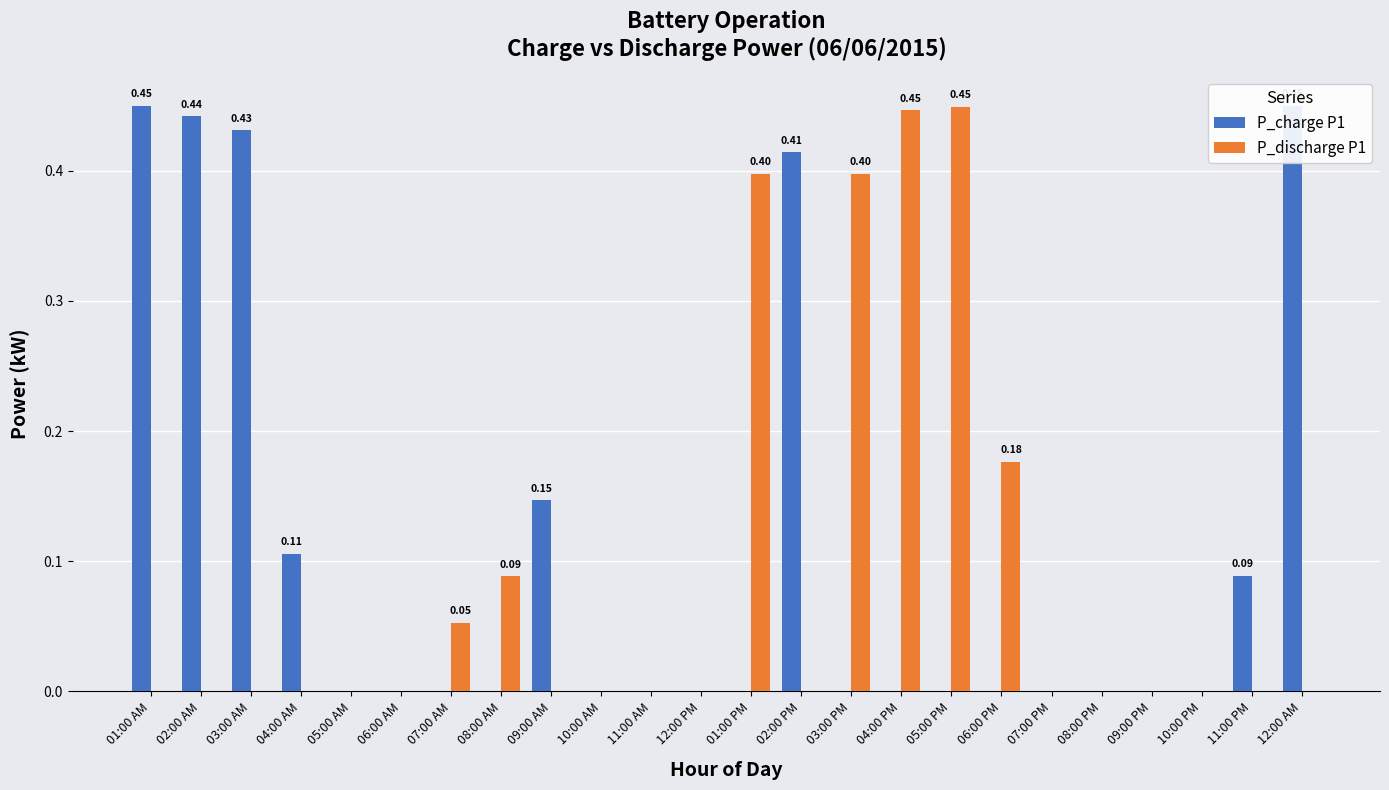

At which category is the sum across all series the highest?

01:00 AM